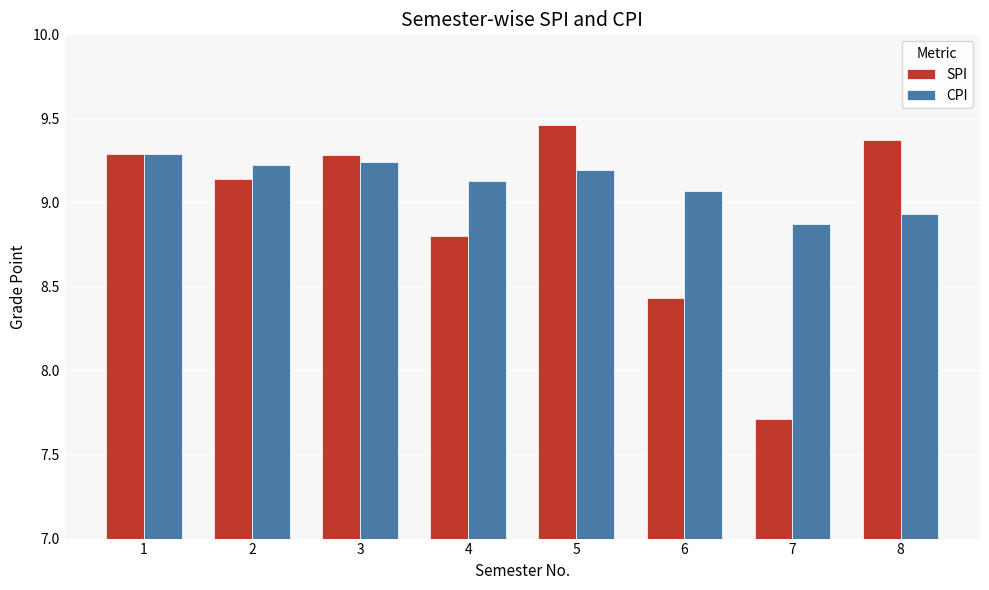

List the series in order of their overall mean, lowest first.

SPI, CPI